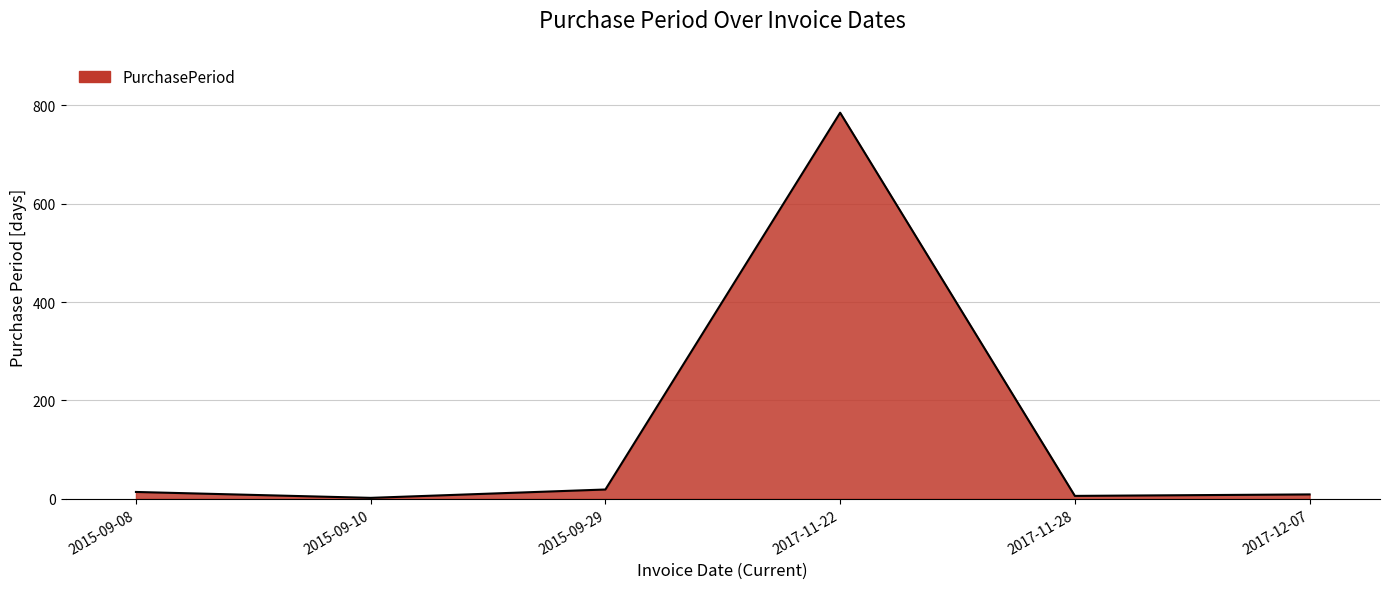

How many series are shown in this chart?

1